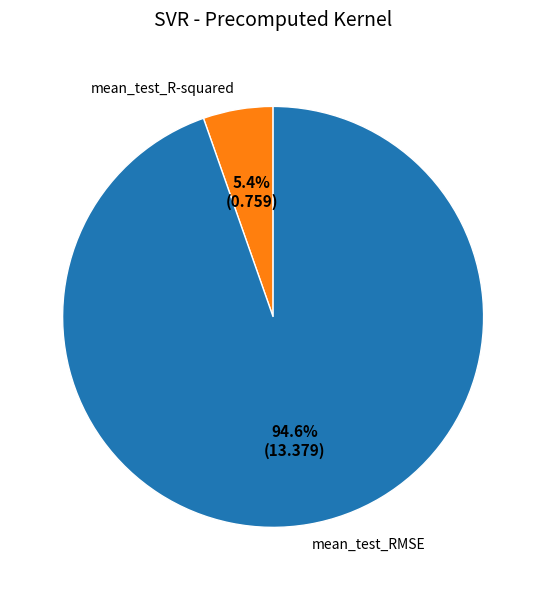

Which slice is the largest?

mean_test_RMSE